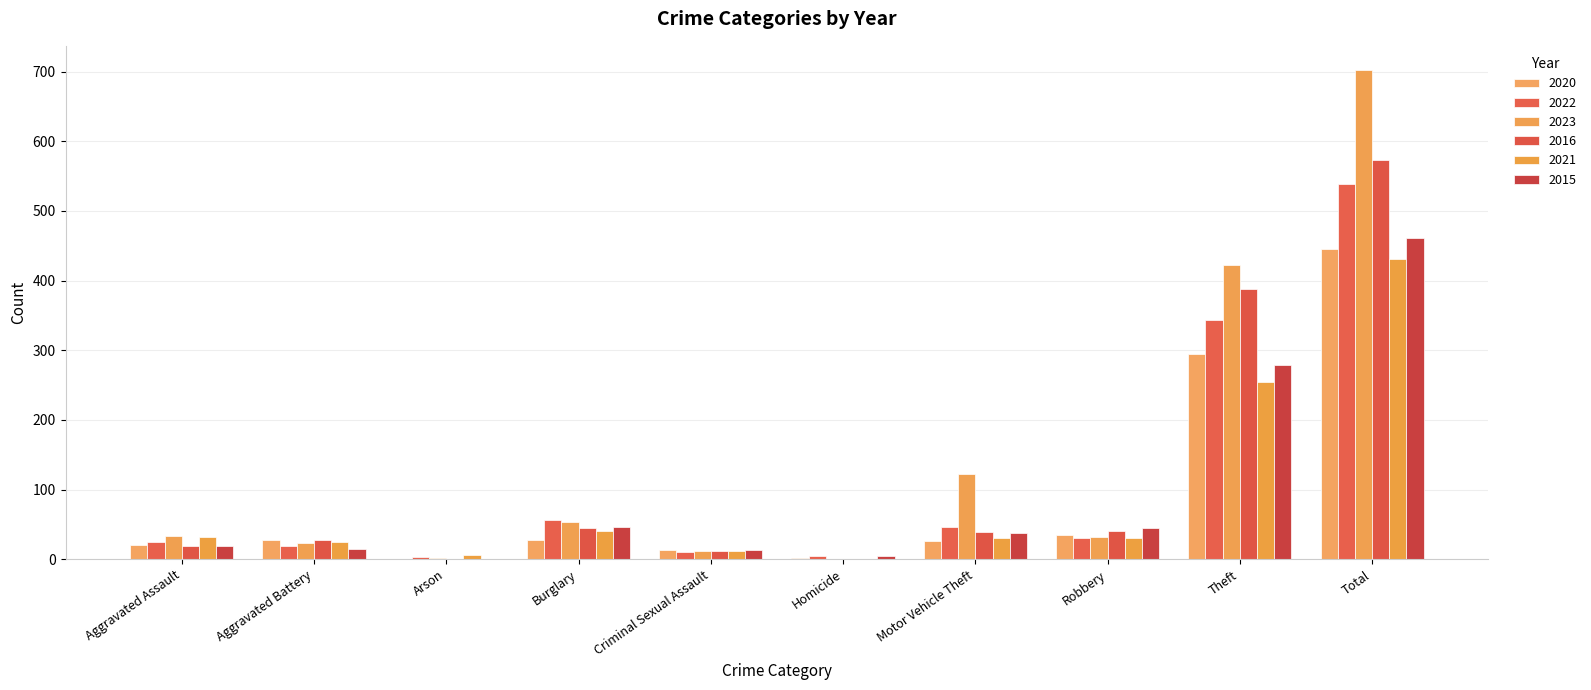

Does the chart contain stacked bars?

No